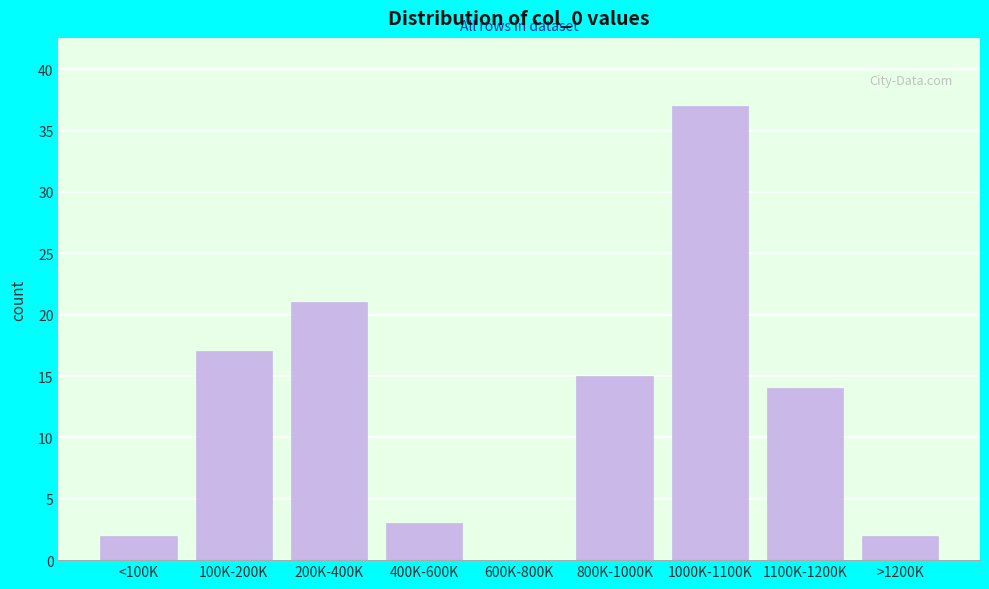

Reading left to right, transcribe all the data shown in this chart.

<100K=2	100K-200K=17	200K-400K=21	400K-600K=3	600K-800K=0	800K-1000K=15	1000K-1100K=37	1100K-1200K=14	>1200K=2